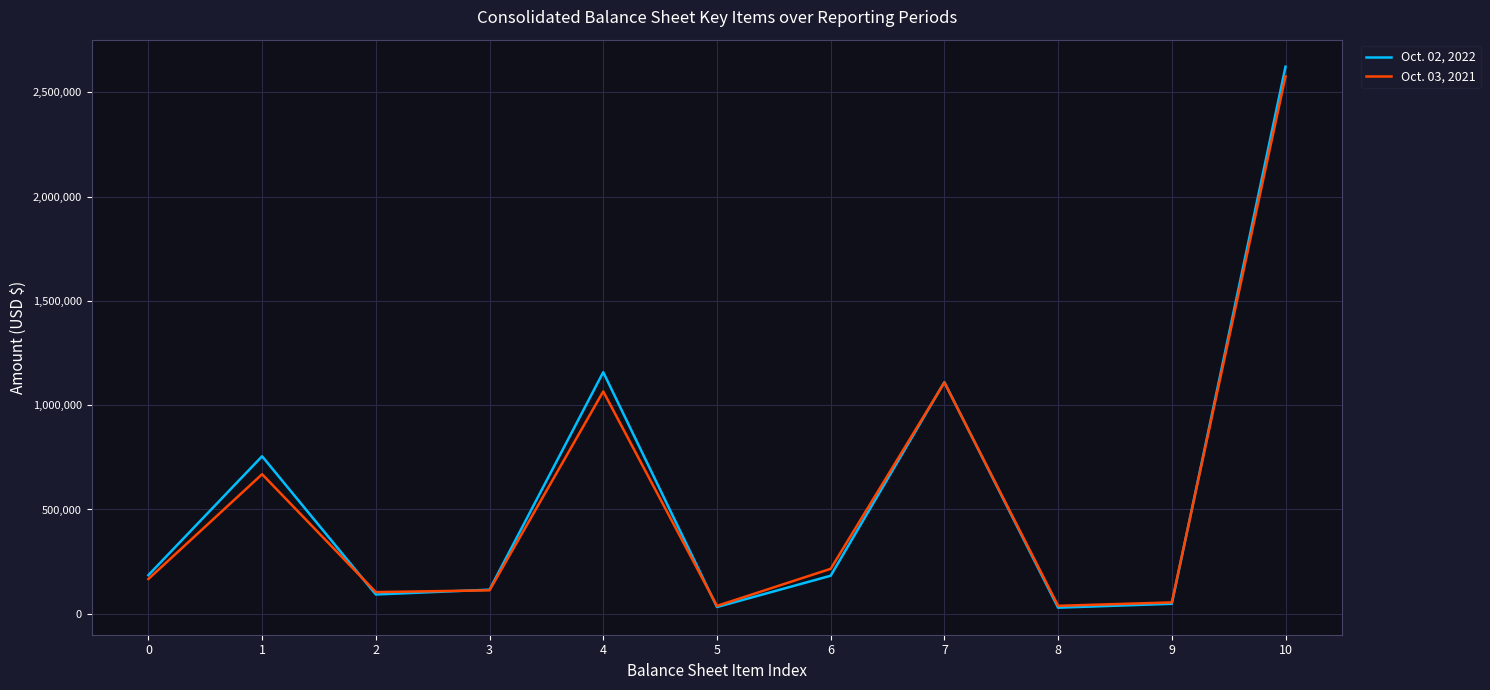

At which category is the sum across all series the highest?

10